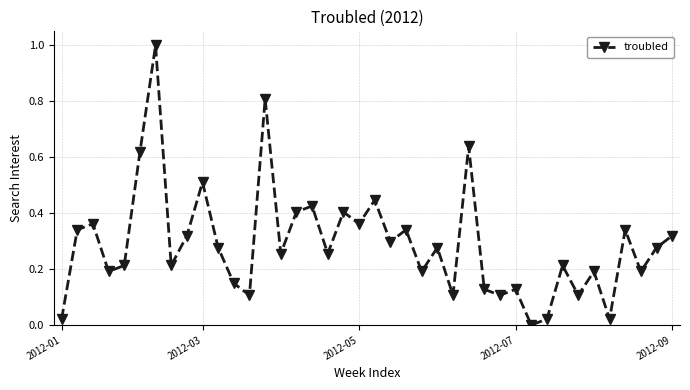

True or false: there are more than 1 points higher than both neighbors.

True